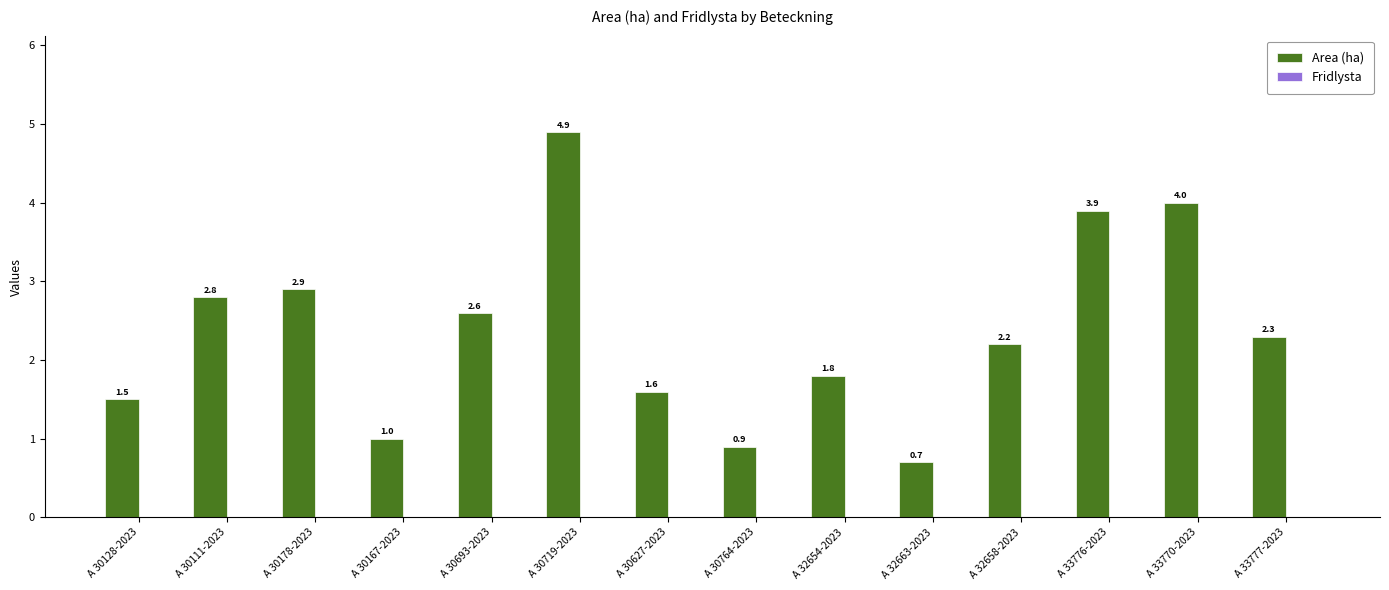

What position from the left is A 30764-2023?

8